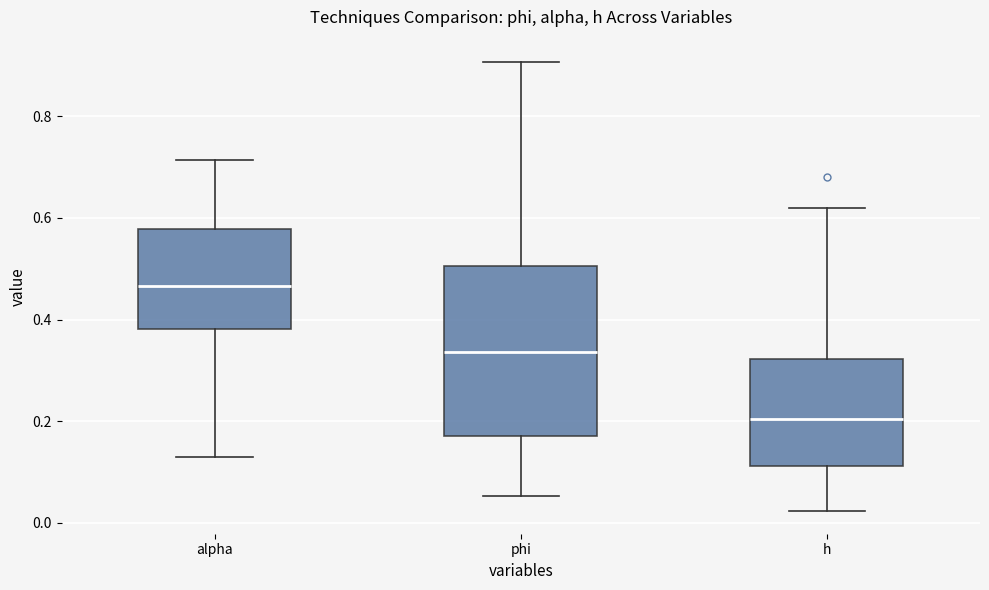

Which box has the lowest median line?

h